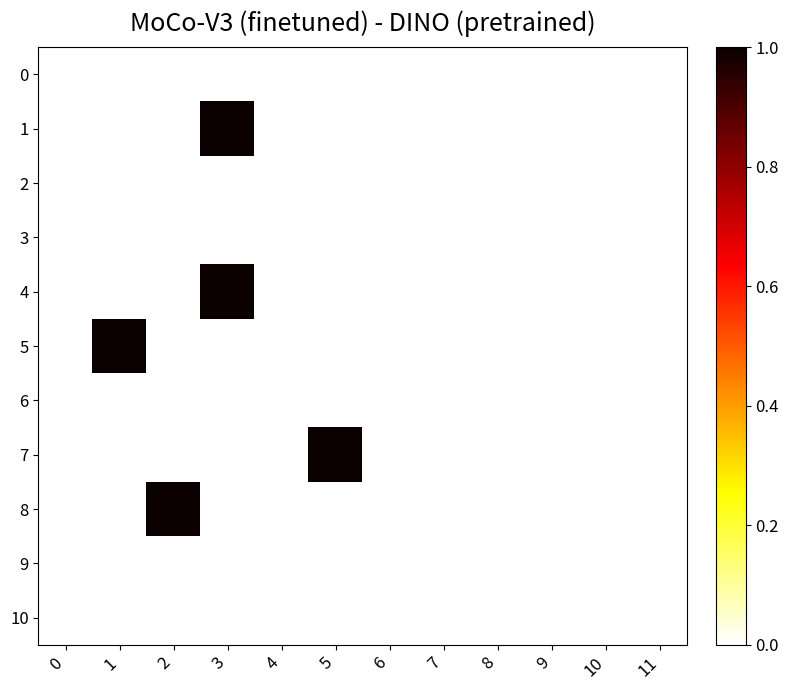

At how many categories does at least one series exceed 0?

4